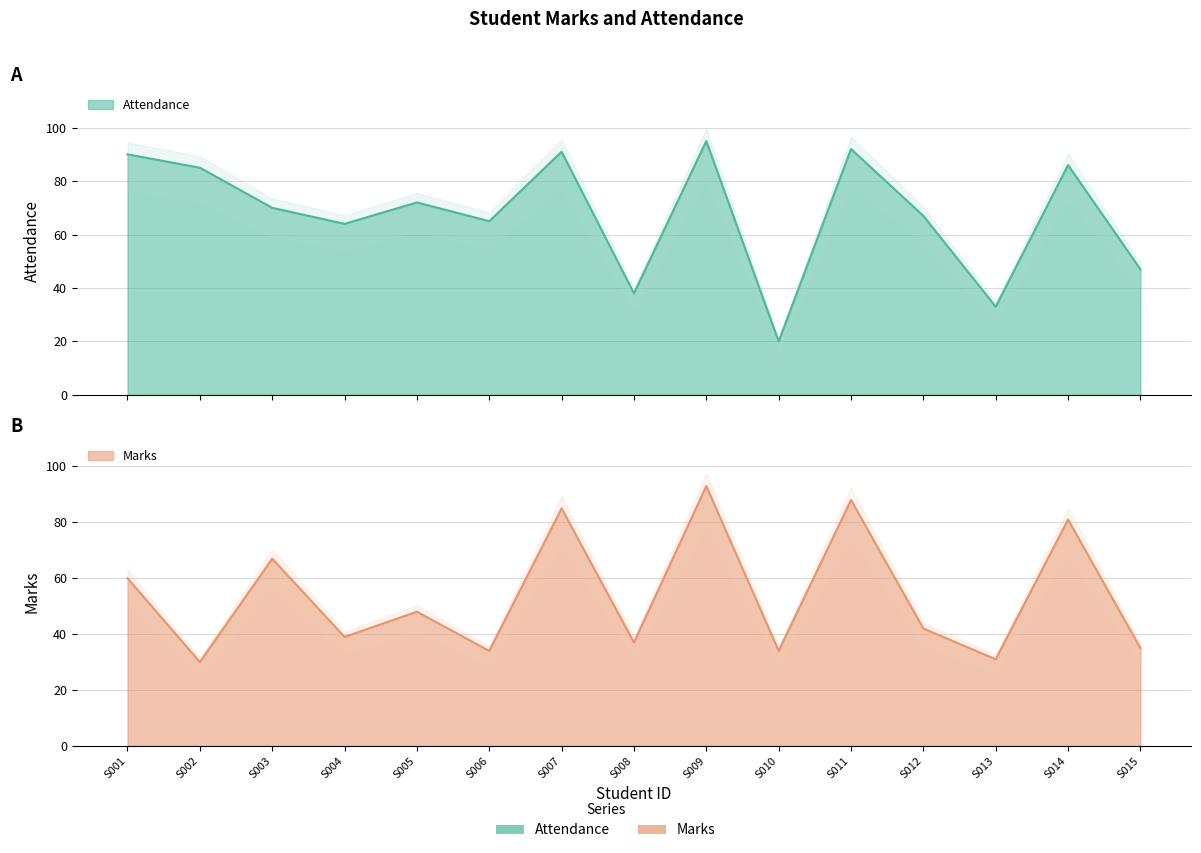

What is the total value across all series at S001?

150